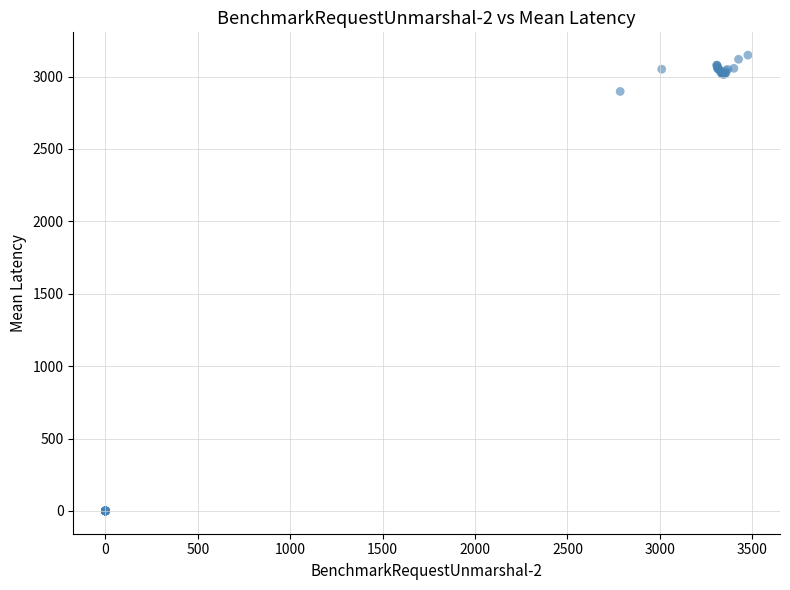

What Y value in the scatter plot is closest to 1574?

2897.0